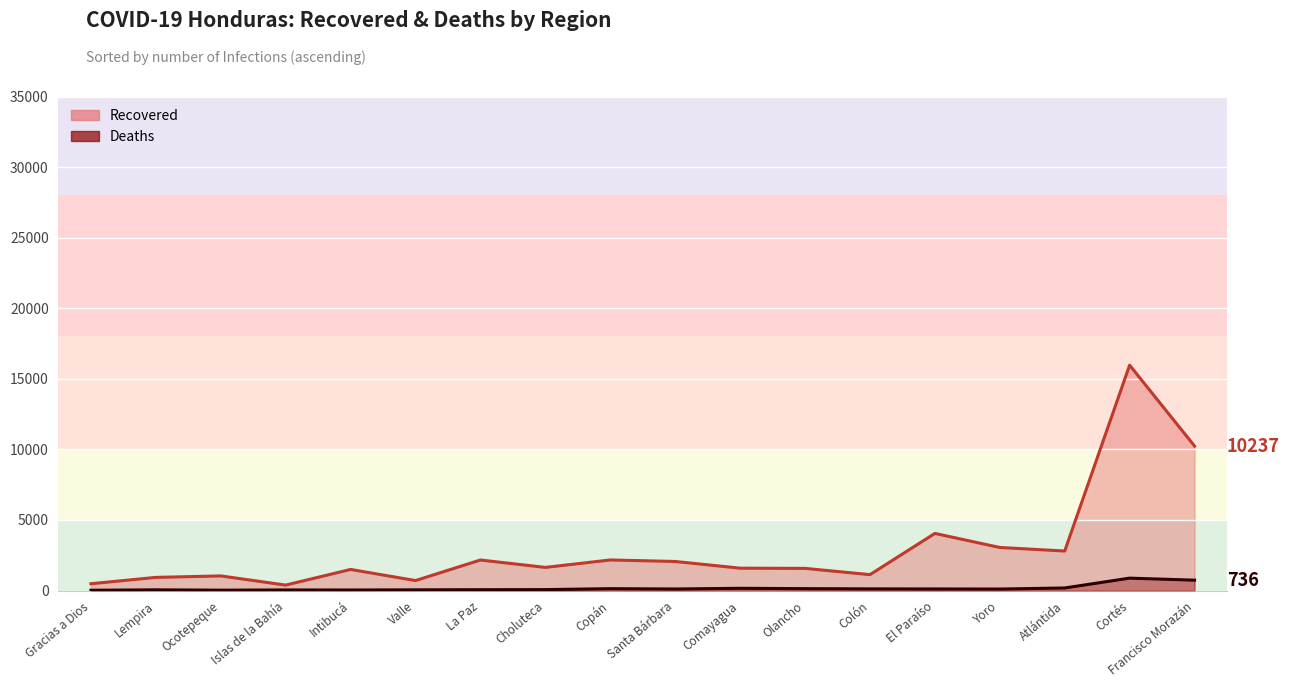

Which category has the highest value in the Recovered series?

Cortés